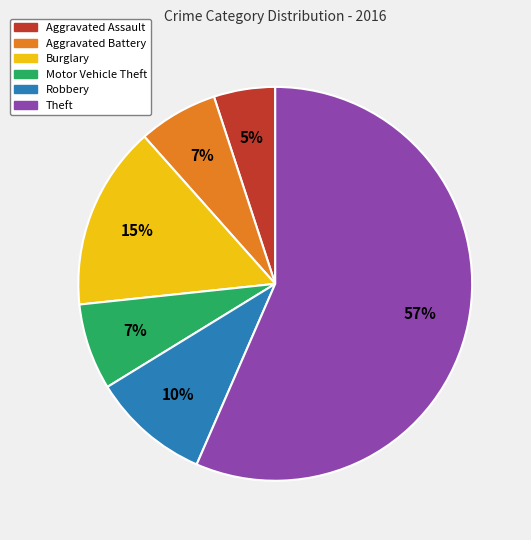

Which category accounts for the majority?

Theft